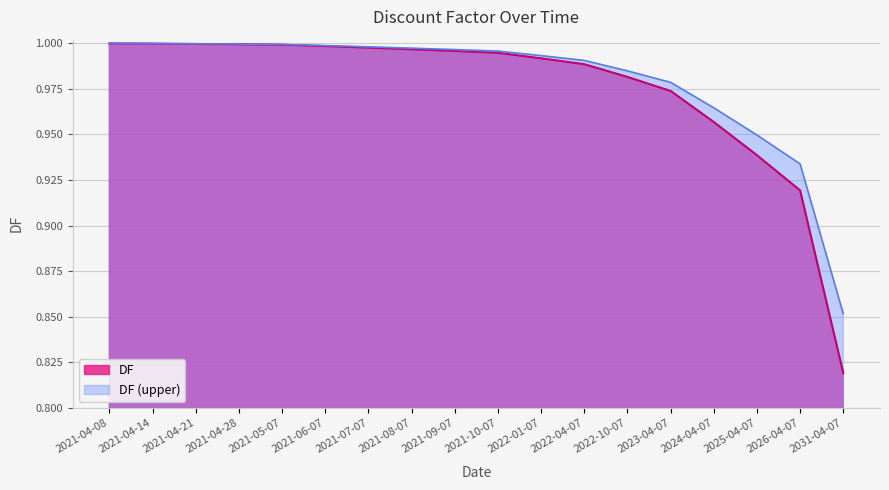

What is the difference between the second highest and second lowest values?

0.1